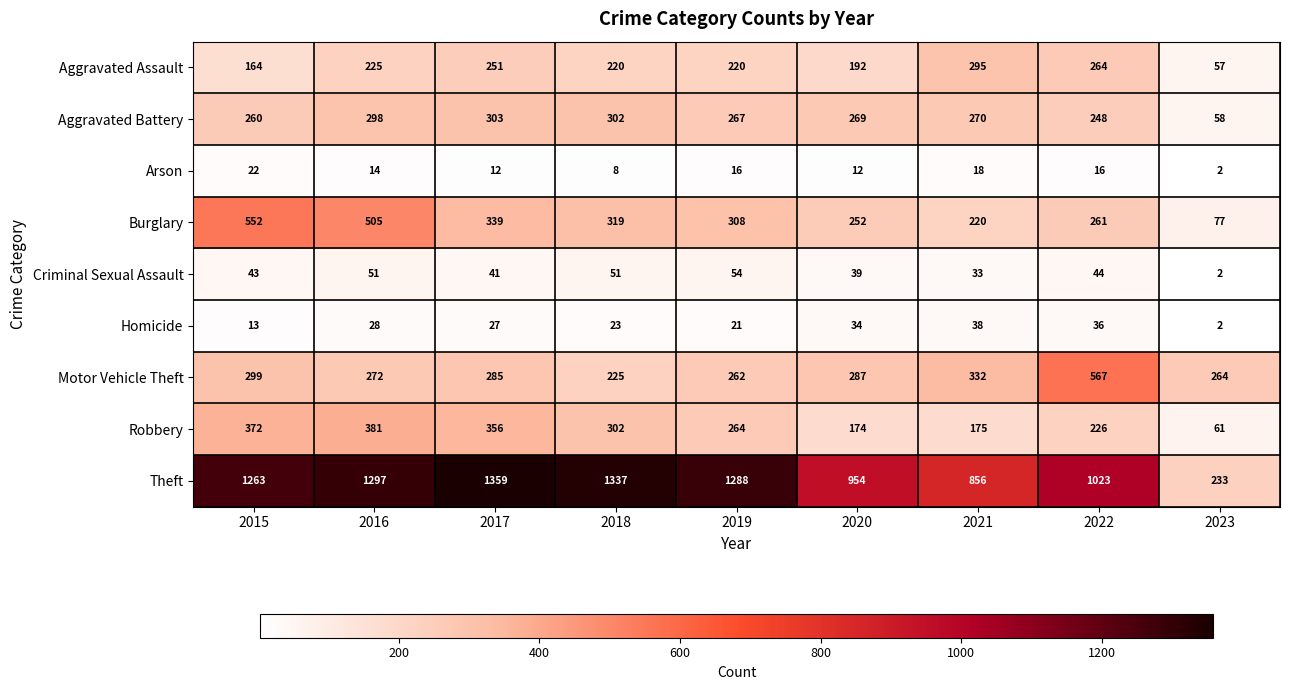

What is the total value across all series at 2022?

2685